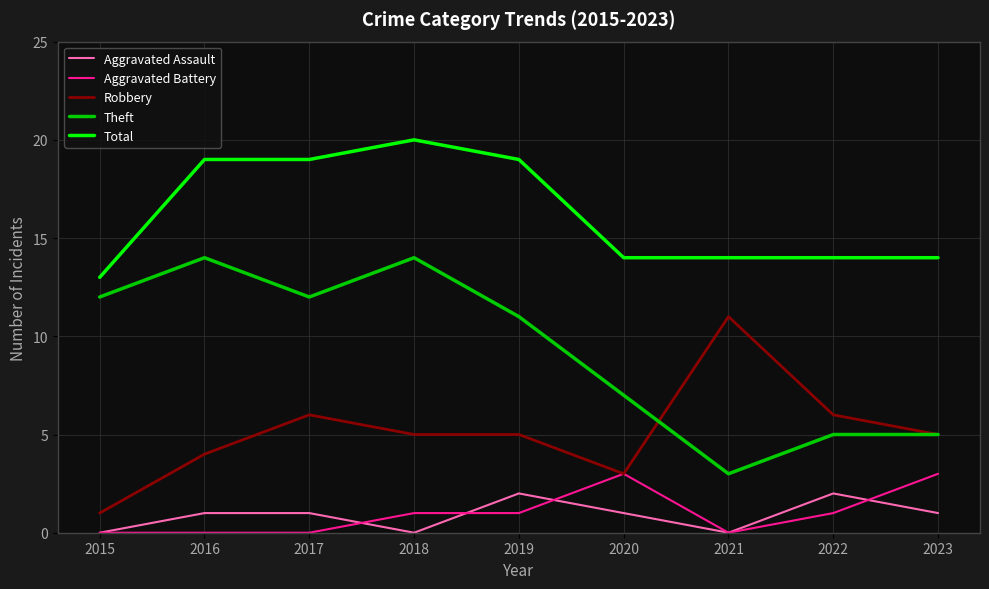

At which category does Aggravated Assault reach its first local valley?

2018